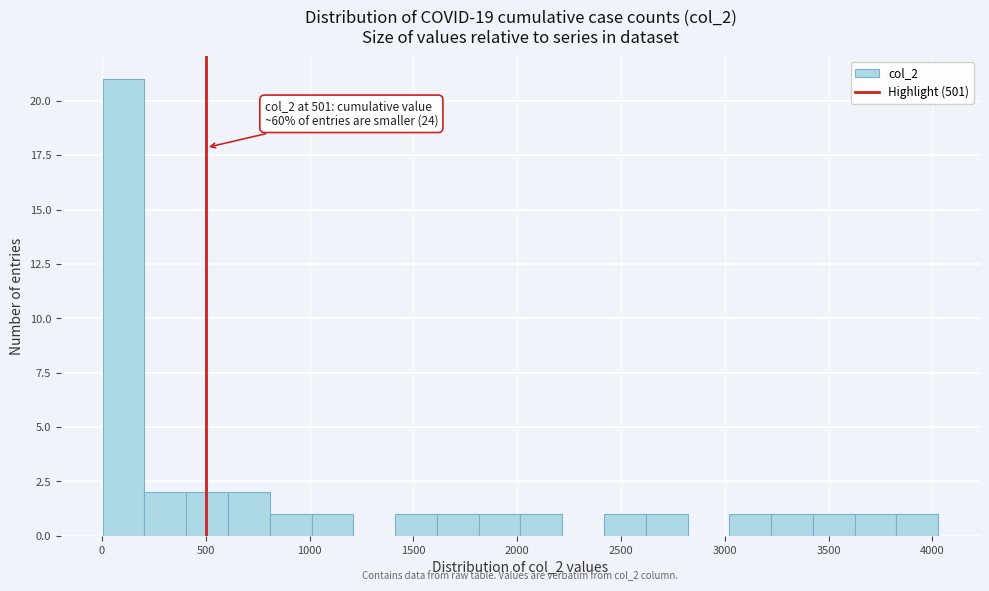

Which range on the x-axis has the tallest bar?

0 to 200